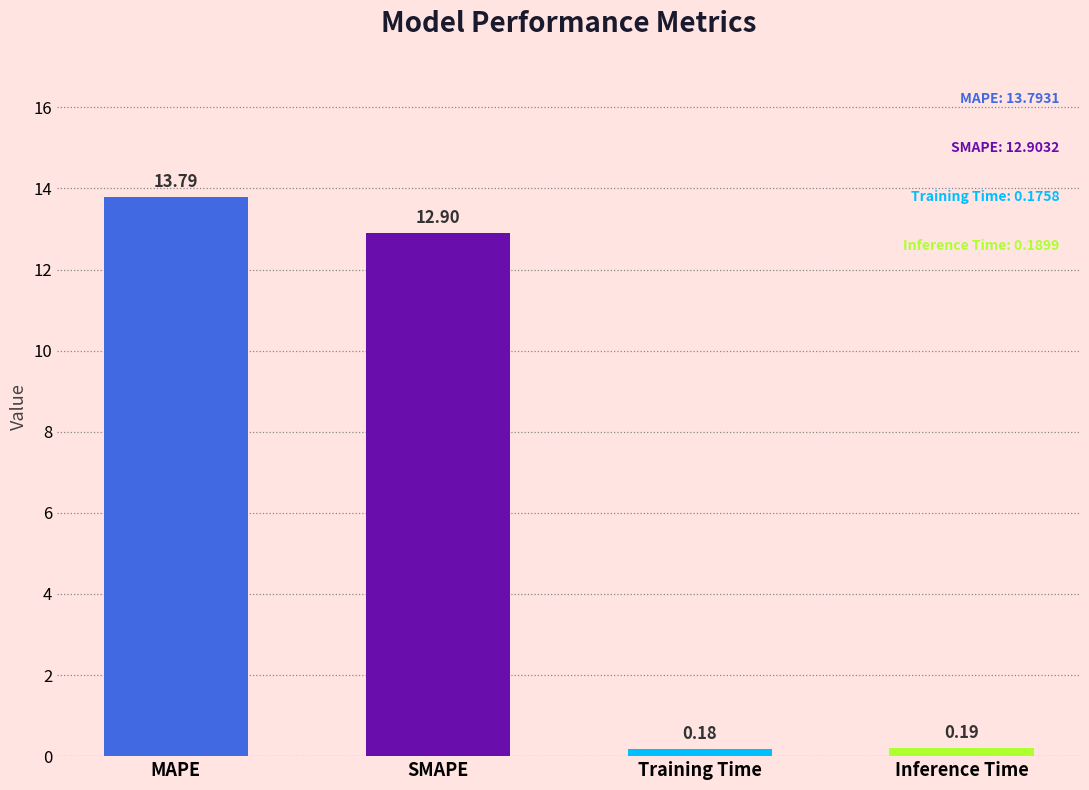

How many data points are above 12?

2